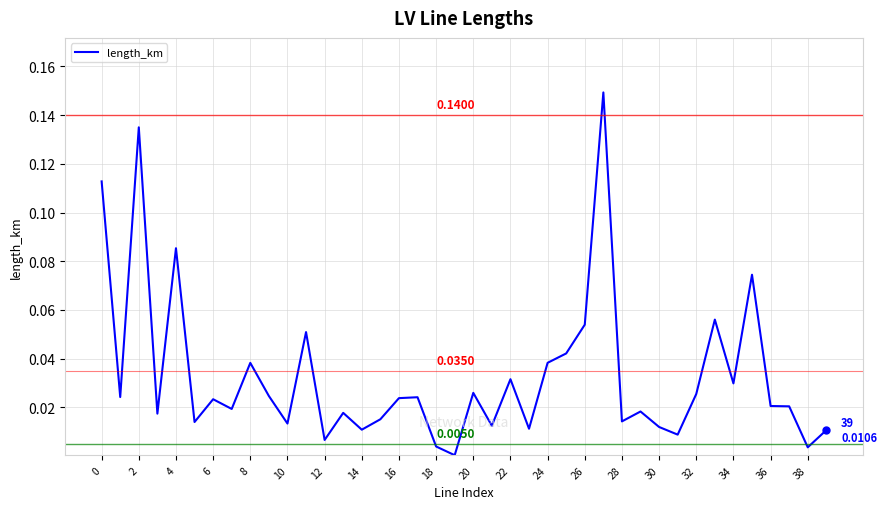

Does the chart display data point markers on the line(s)?

No